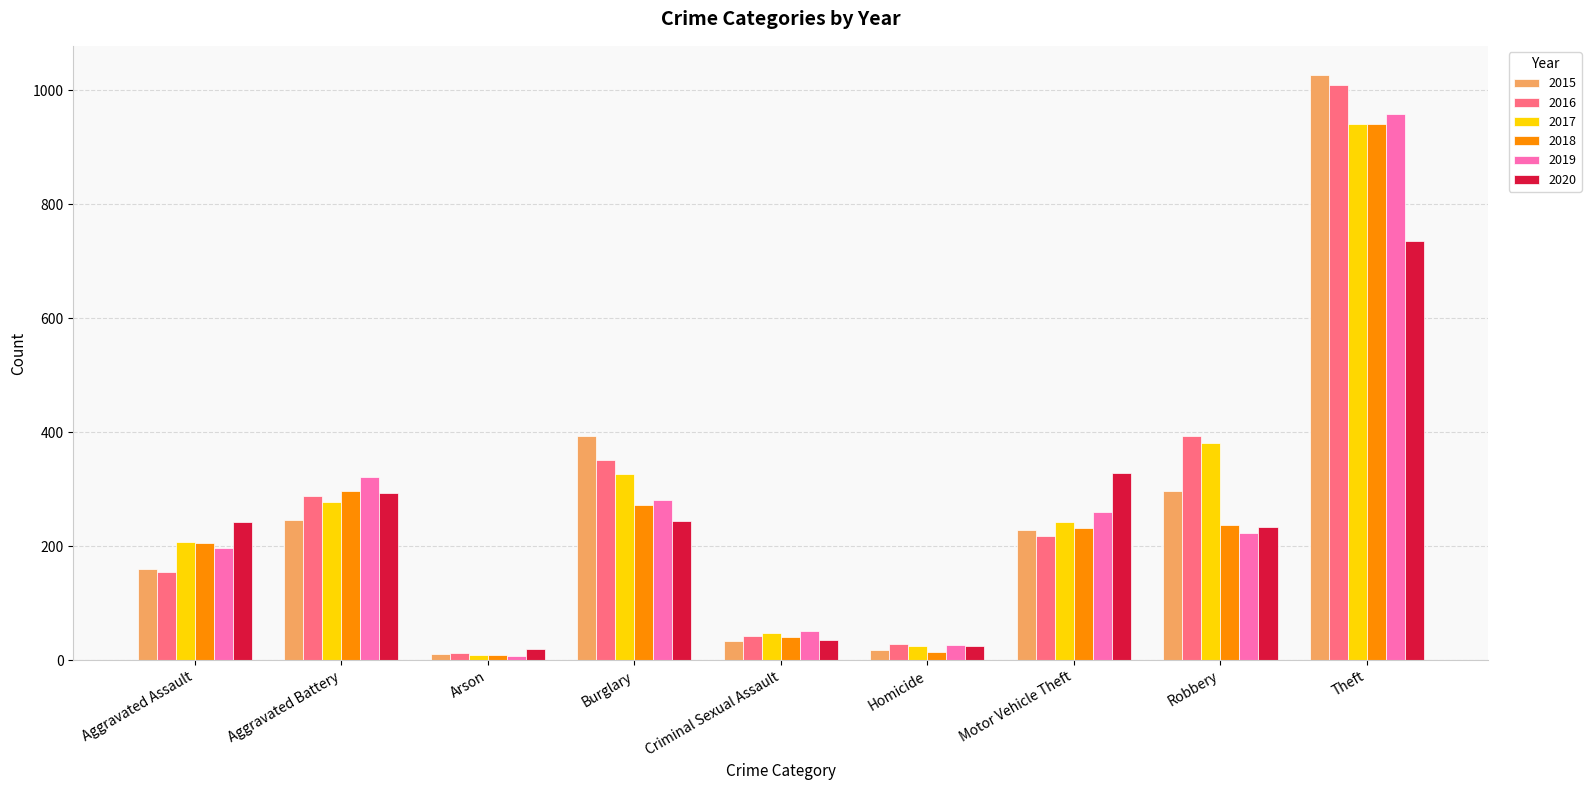

How many series are shown in this chart?

6